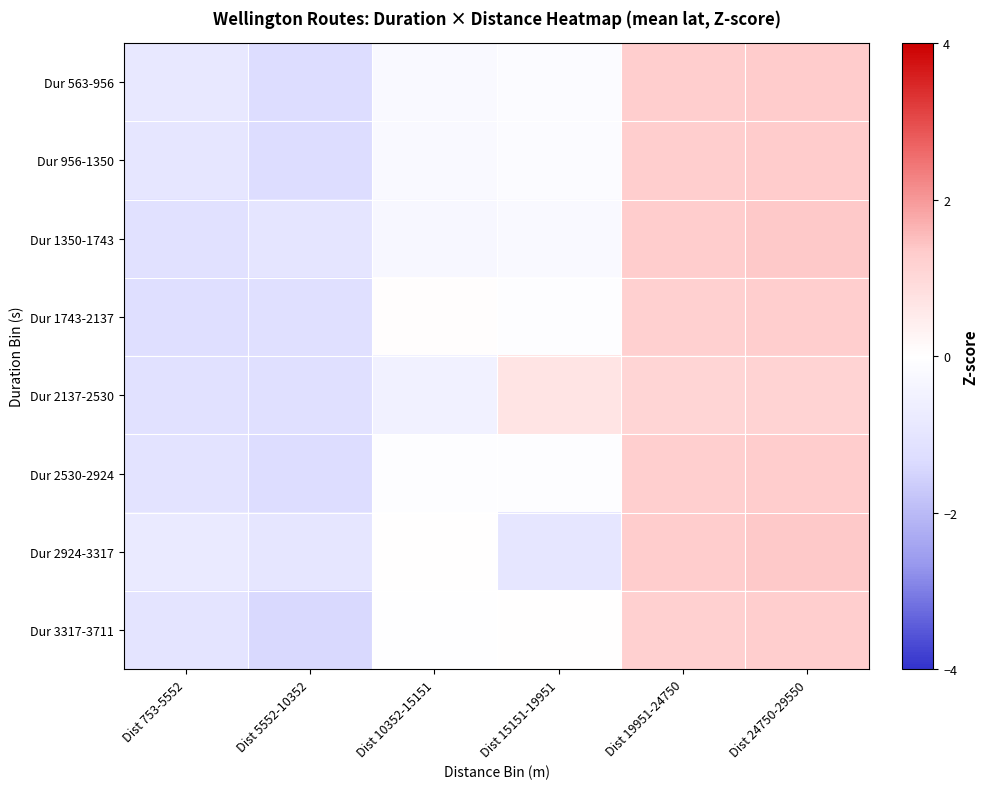

Rank the series by their maximum value, from lowest to highest.

Dur 2137-2530, Dur 3317-3711, Dur 1743-2137, Dur 2530-2924, Dur 956-1350, Dur 563-956, Dur 2924-3317, Dur 1350-1743